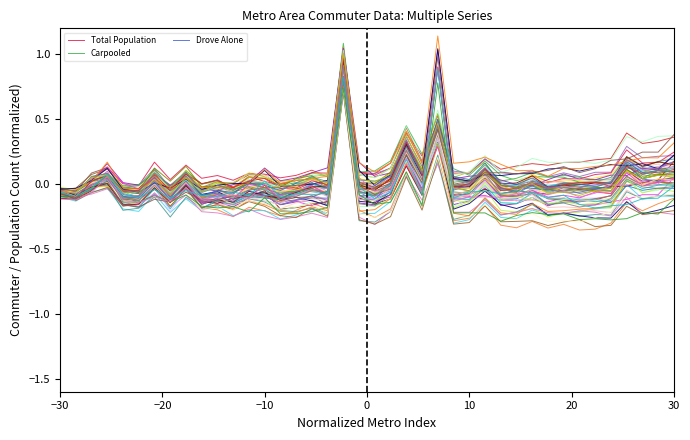

Is the value of Total Population at 26 greater than the value of Carpooled at 9?

Yes